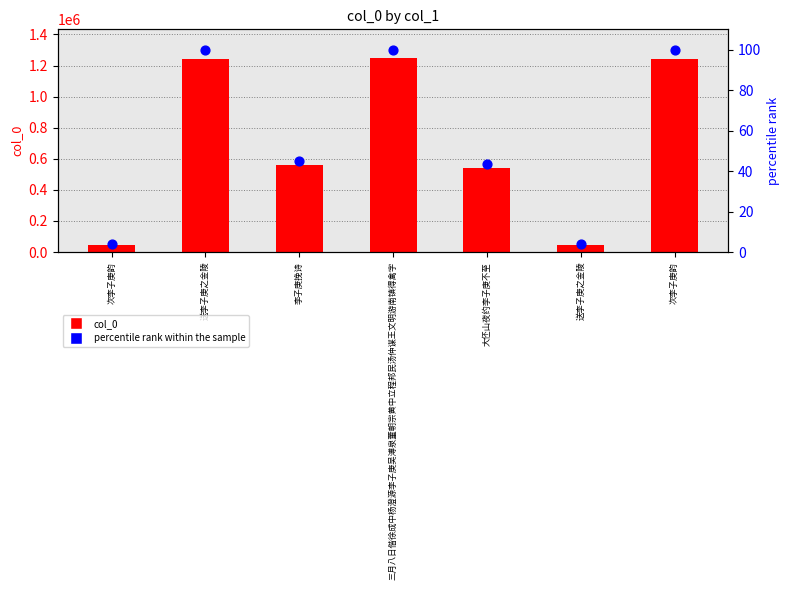

Which series has the largest Y range (max minus min)?

col_0